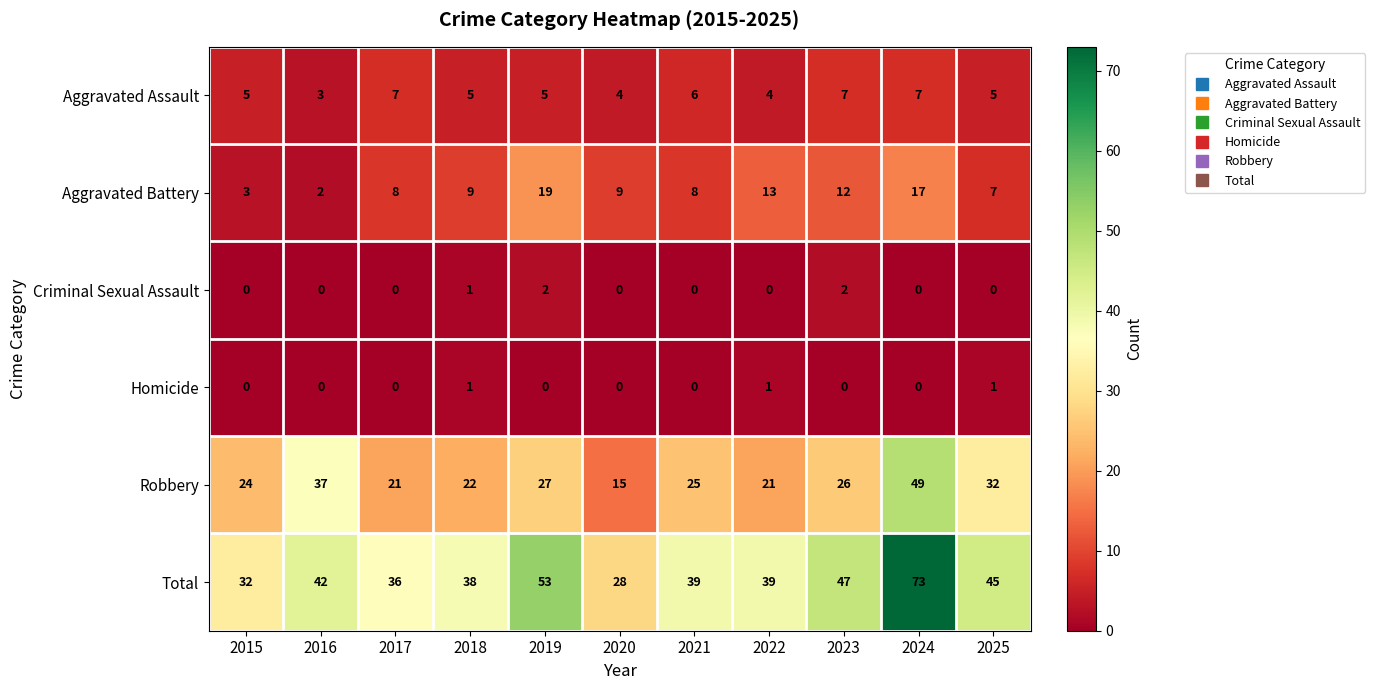

Is it true that Robbery equals 25 at 2021?

True